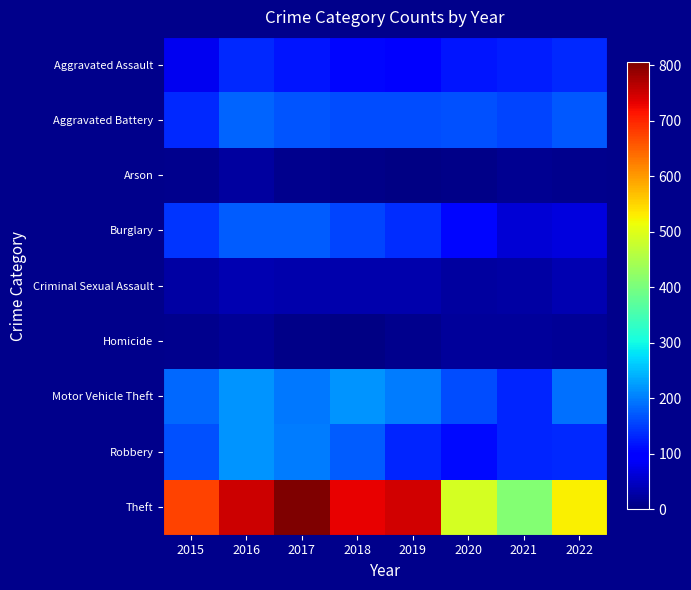

Which has a higher value, 2019 or 2021?

2021